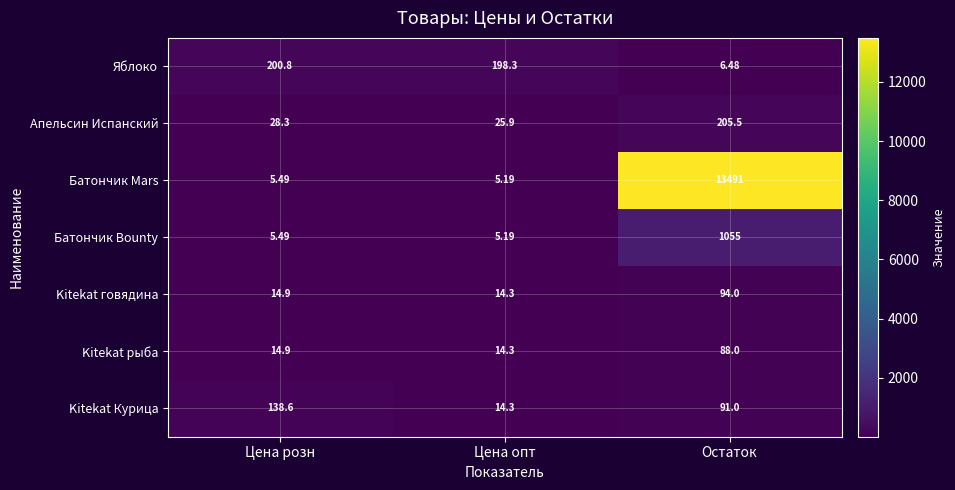

Which label corresponds to the smallest value in the chart?

Цена опт